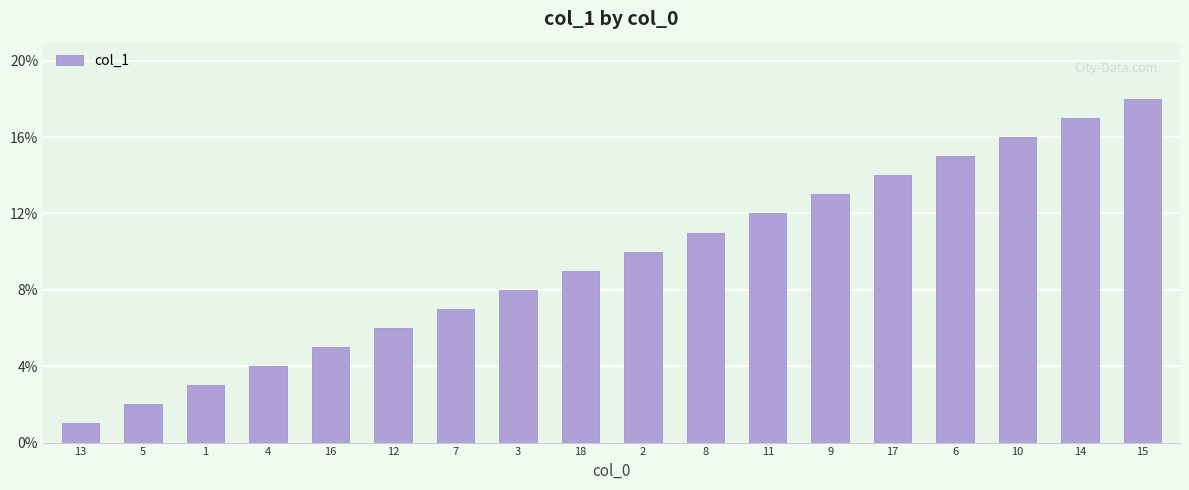

Rank the categories by value from highest to lowest.

15, 14, 10, 6, 17, 9, 11, 8, 2, 18, 3, 7, 12, 16, 4, 1, 5, 13